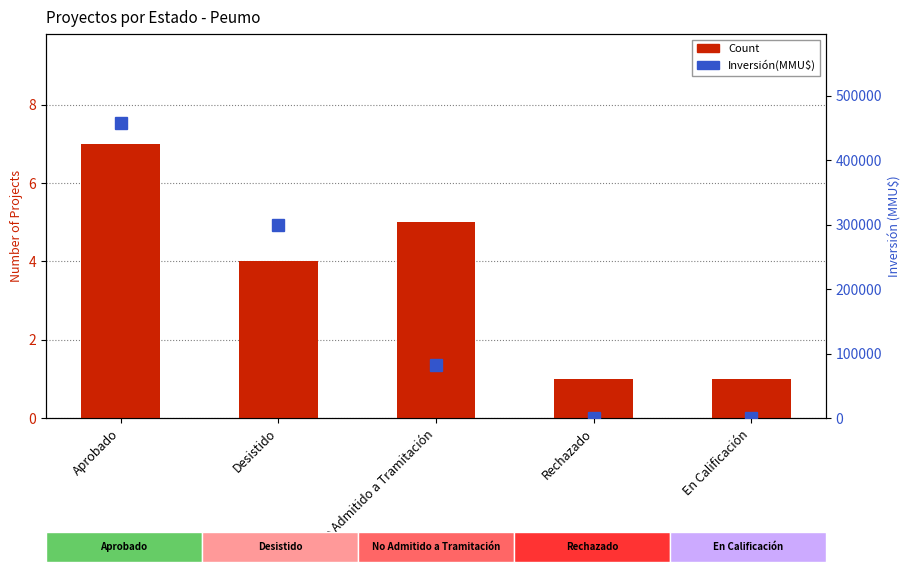

At which category is the sum across all series the highest?

Aprobado